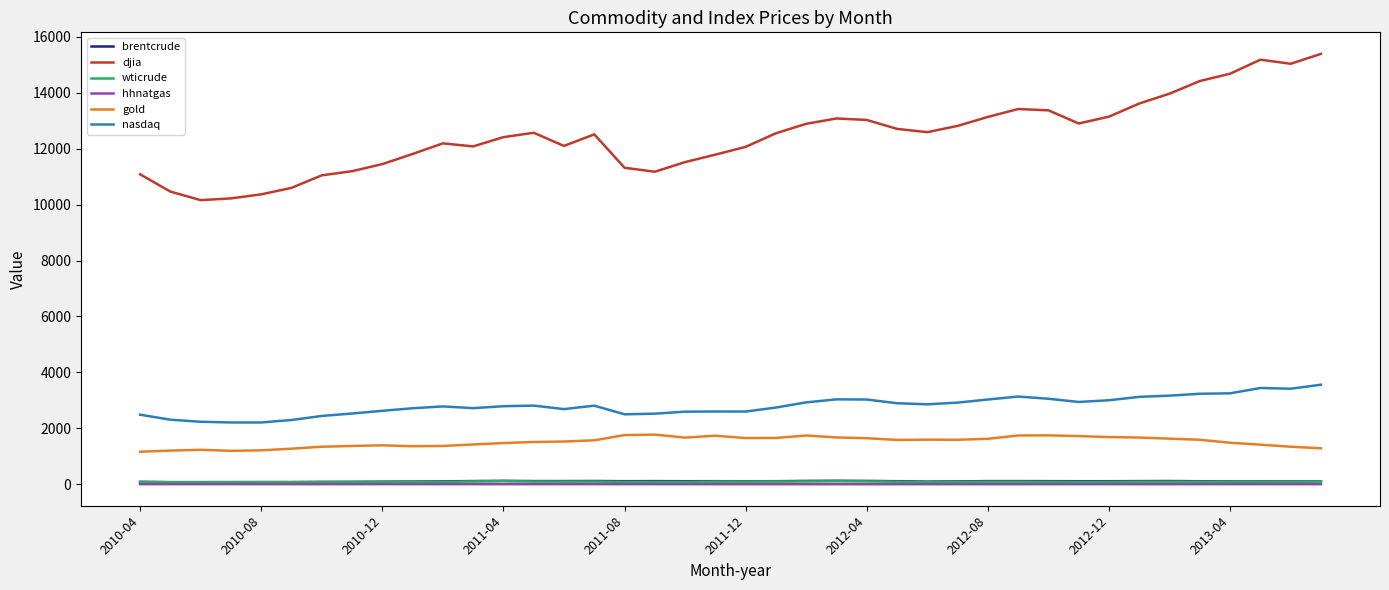

How many lines are shown in the chart?

6